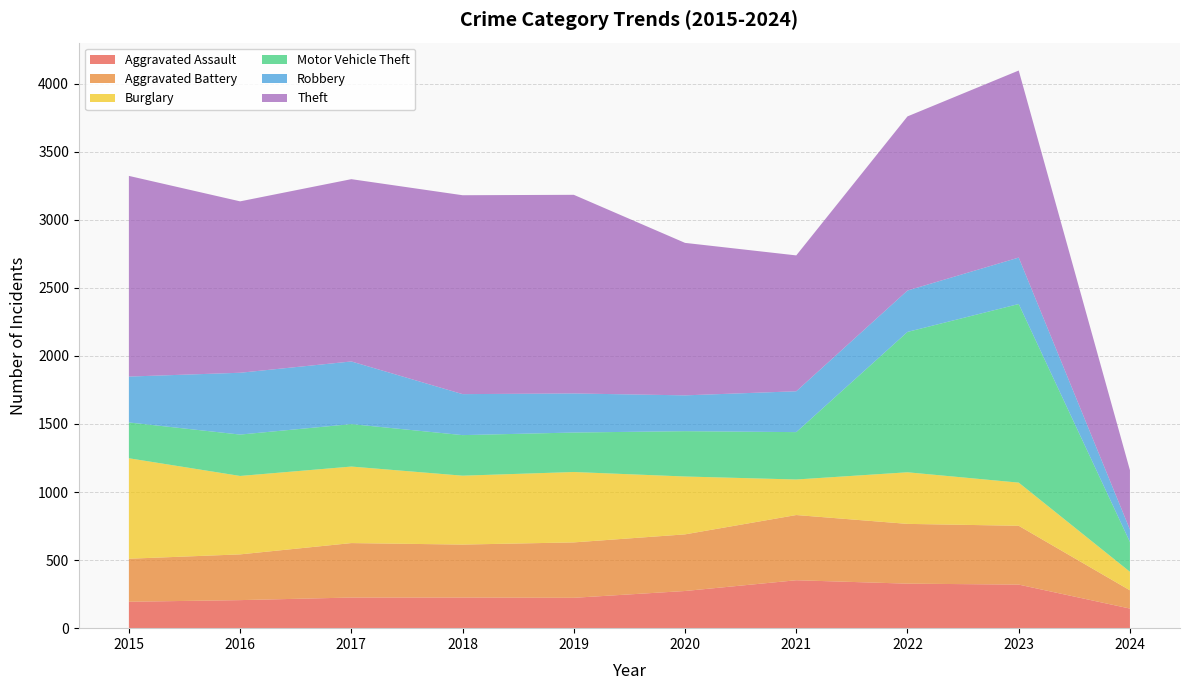

Reading left to right, what are all the values shown in this chart?

Aggravated Assault: 194	206	225	225	223	273	352	327	320	144
Aggravated Battery: 316	336	400	389	407	416	479	439	432	134
Burglary: 738	576	562	506	517	425	261	379	317	136
Motor Vehicle Theft: 263	304	312	298	290	333	348	1031	1312	219
Robbery: 337	454	460	301	287	263	300	304	341	91
Theft: 1474	1259	1339	1461	1459	1120	998	1279	1374	436